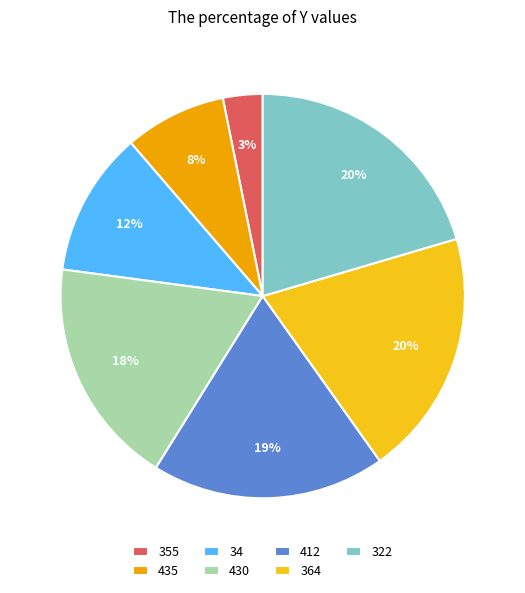

What percentage is the 34 slice, to the nearest percent?

12%